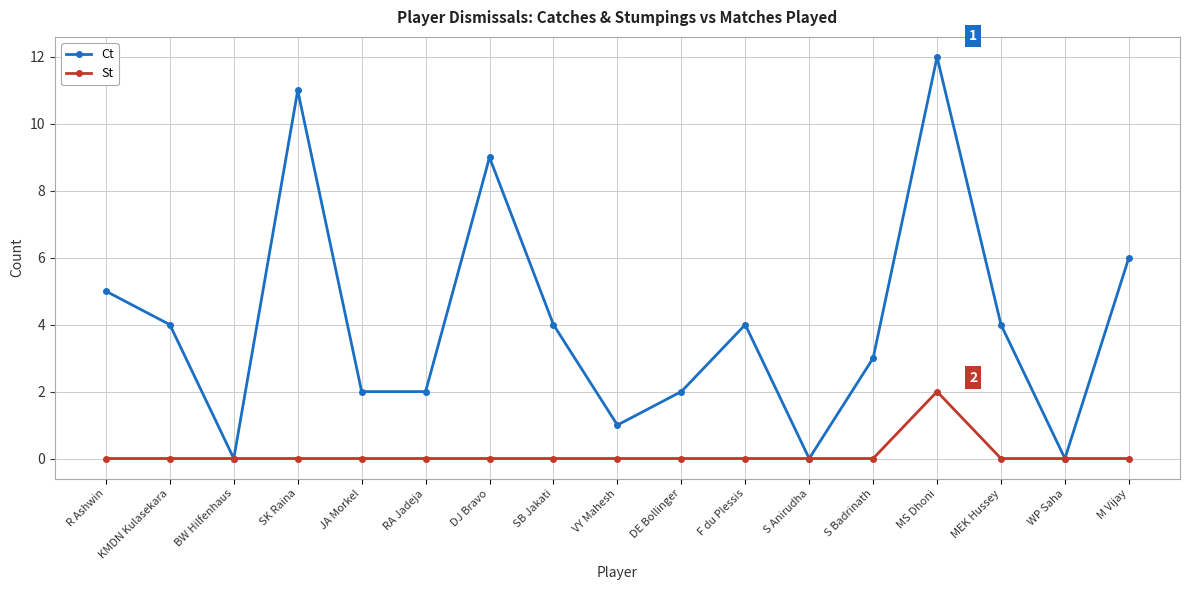

List the series in order of their overall mean, highest first.

Ct, St